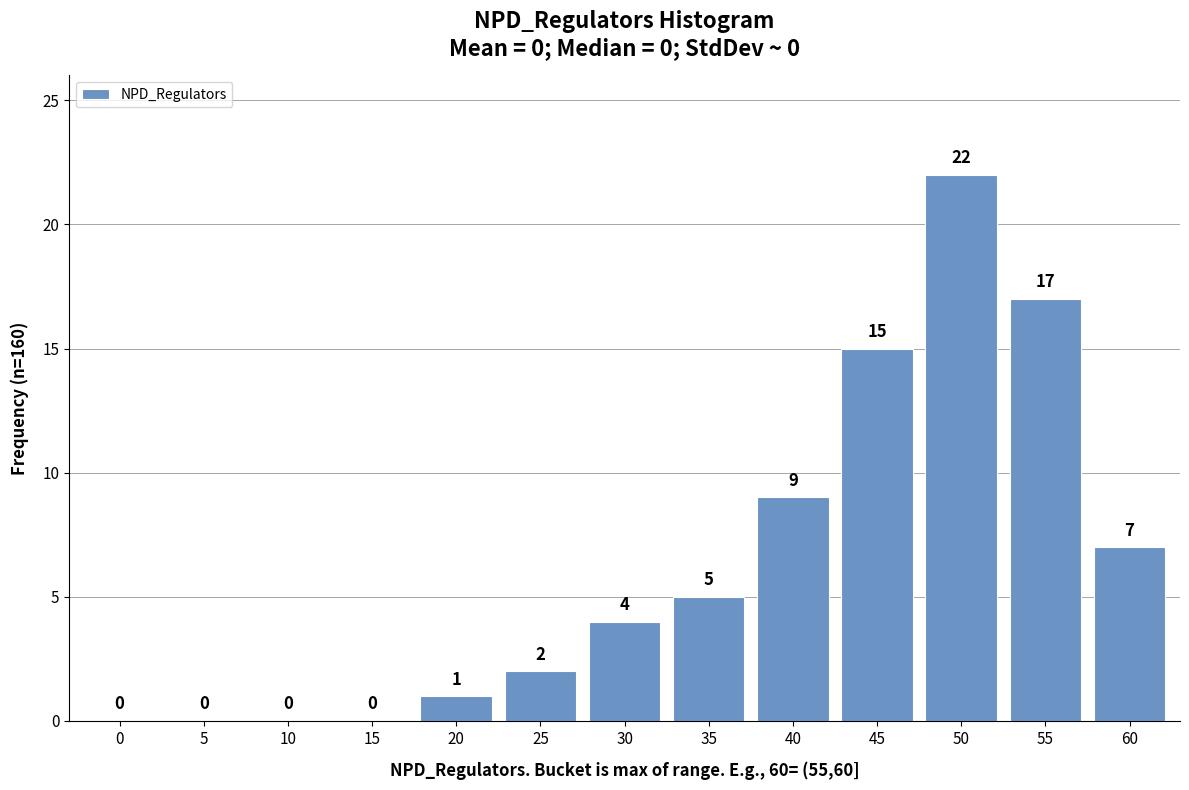

Reading right to left, list all the values displayed in this chart.

60=7	55=17	50=22	45=15	40=9	35=5	30=4	25=2	20=1	15=0	10=0	5=0	0=0